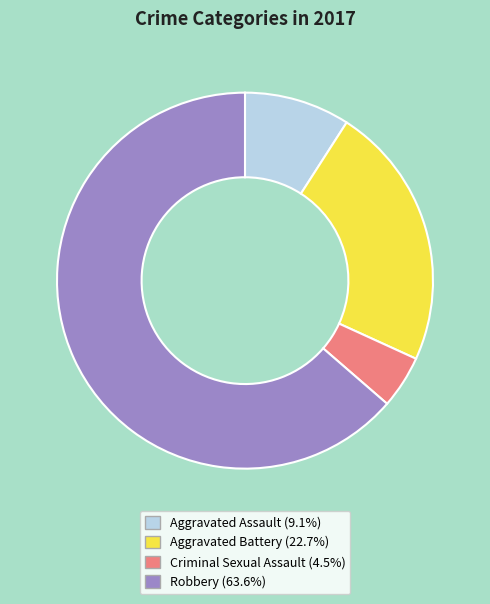

What is the largest slice in the pie chart?

Robbery